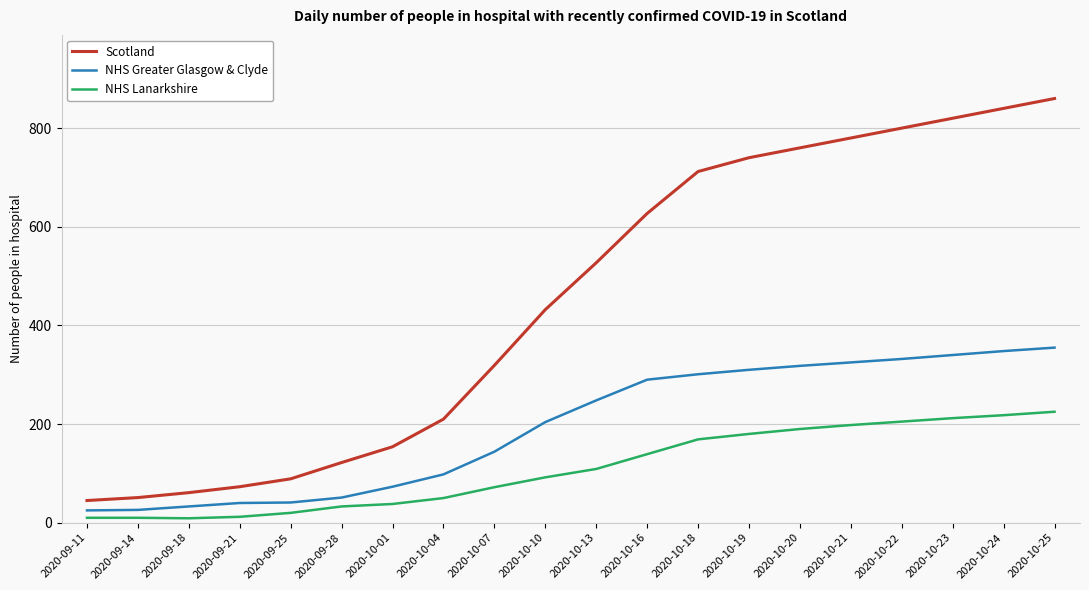

Which series has the largest total across all categories?

Scotland